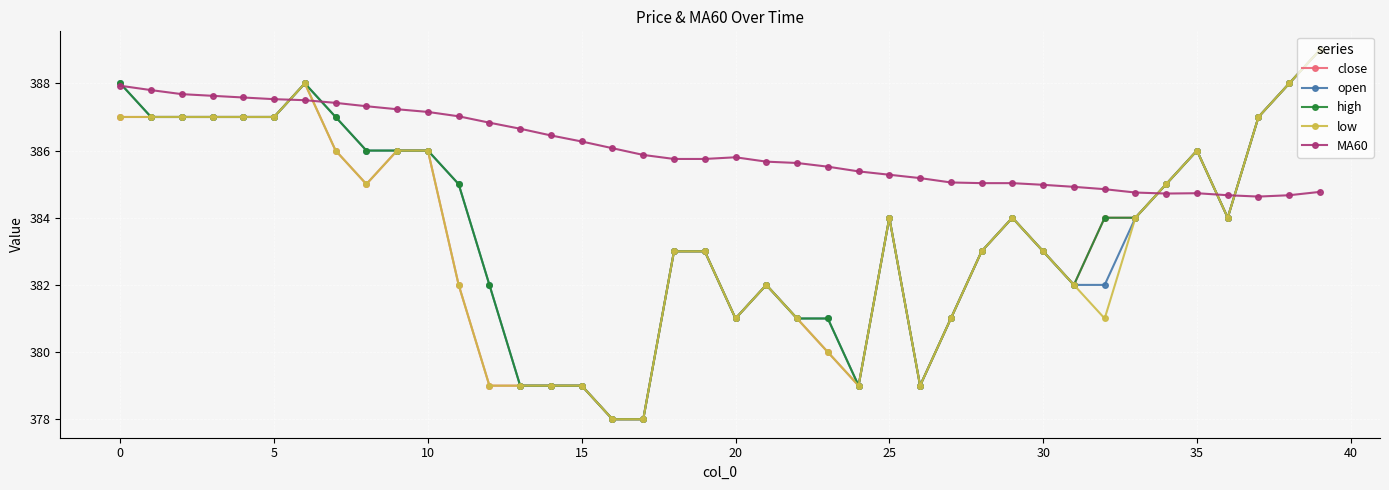

Which series has the largest total across all categories?

MA60